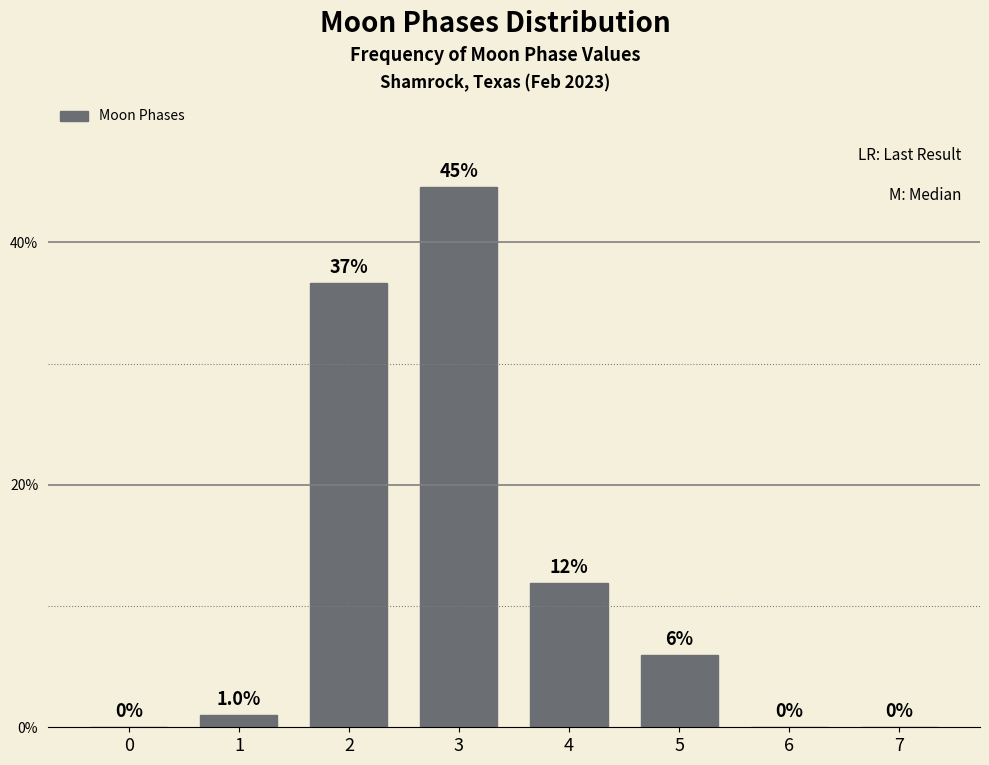

The value at 6 is 0.0. True or false?

True